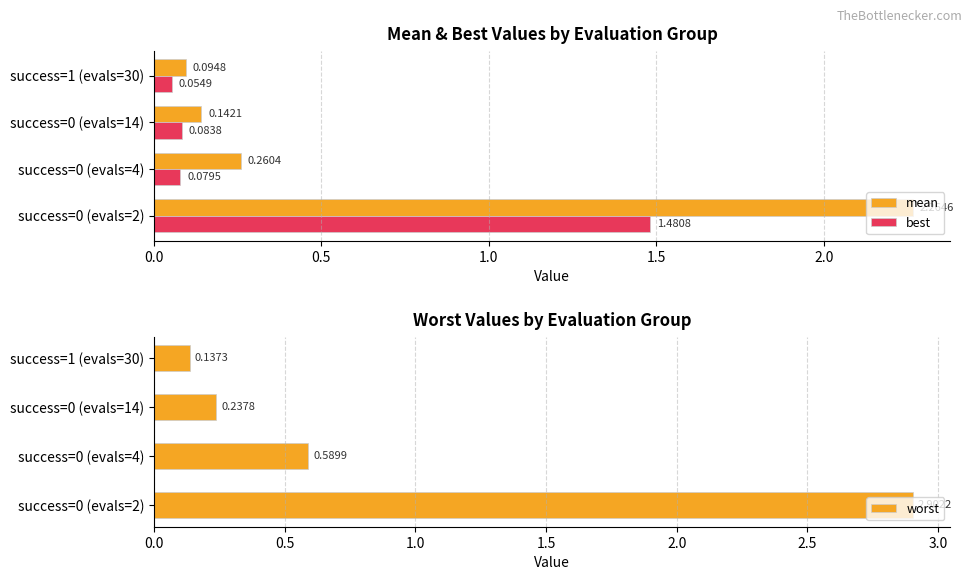

Reading left to right, list all the values displayed in this chart.

mean: 2.3	0.3	0.1	0.1
best: 1.5	0.1	0.1	0.1
worst: 2.9	0.6	0.2	0.1